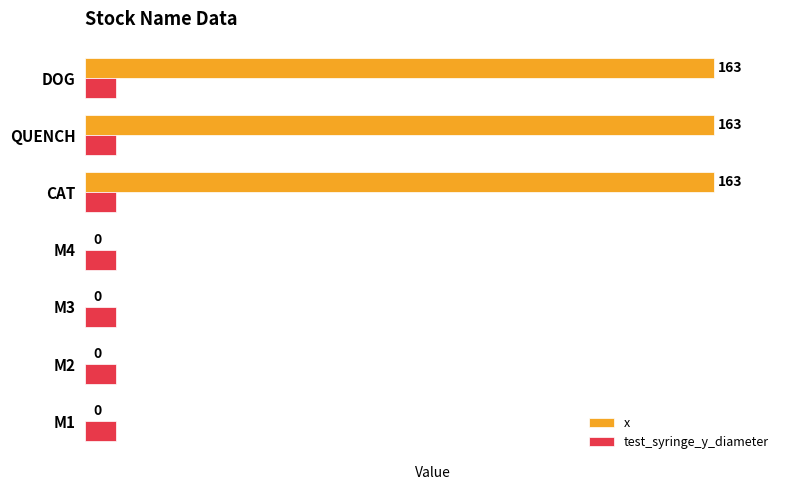

Is it true that x equals 163 at QUENCH?

True